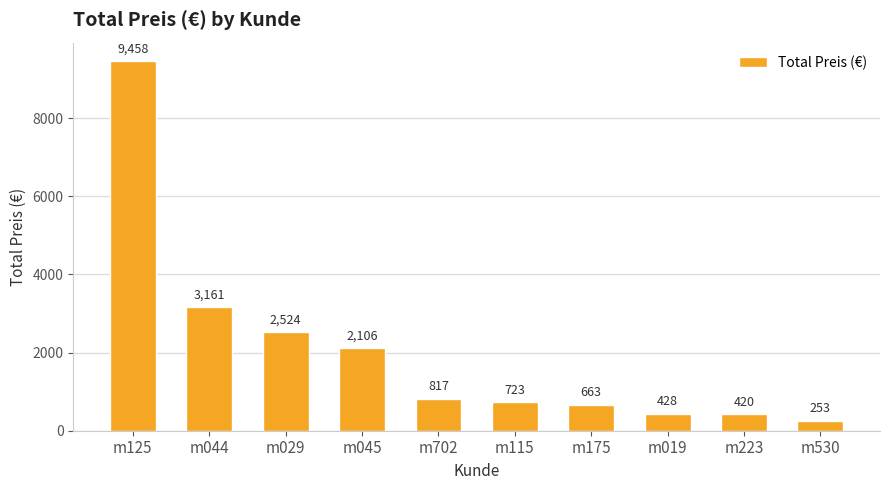

The chart shows a value of 12562.4 at m125. True or false?

False